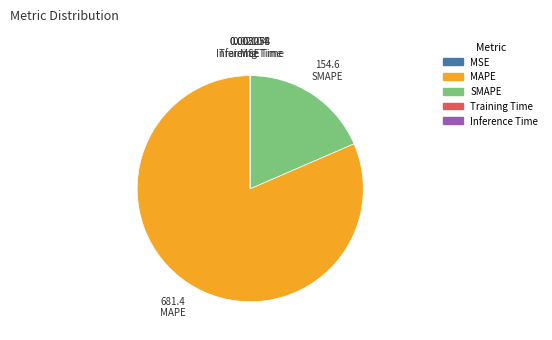

Is there any slice that represents more than half of the pie?

Yes